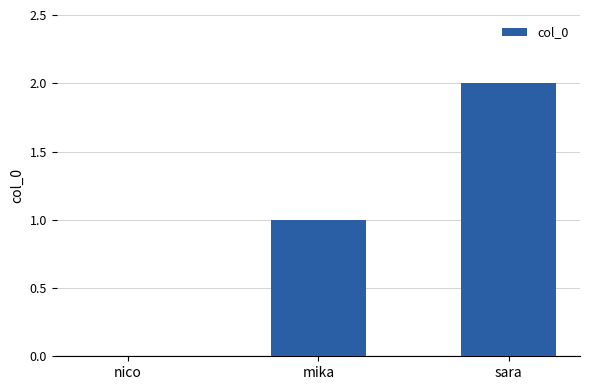

What is the average value?

1